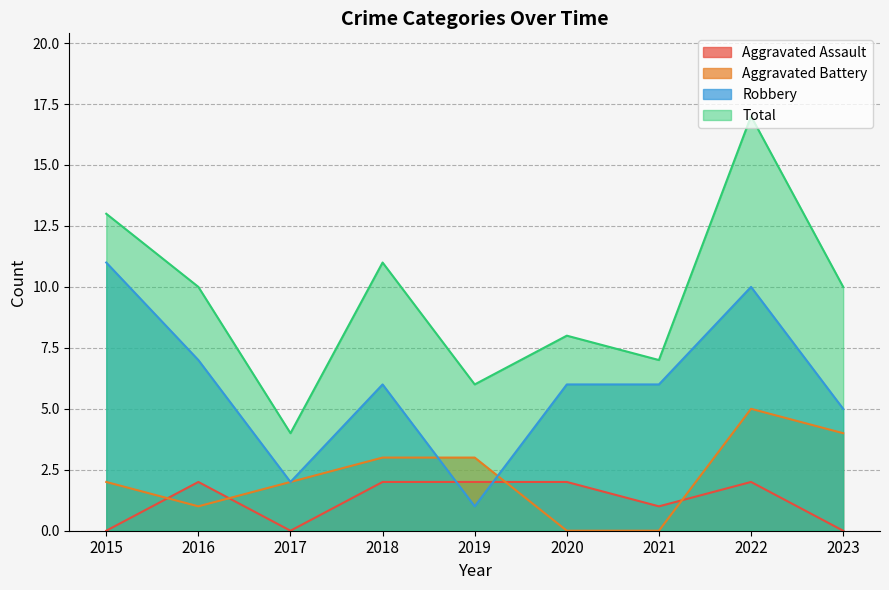

At which label does Total first exceed 10?

2015